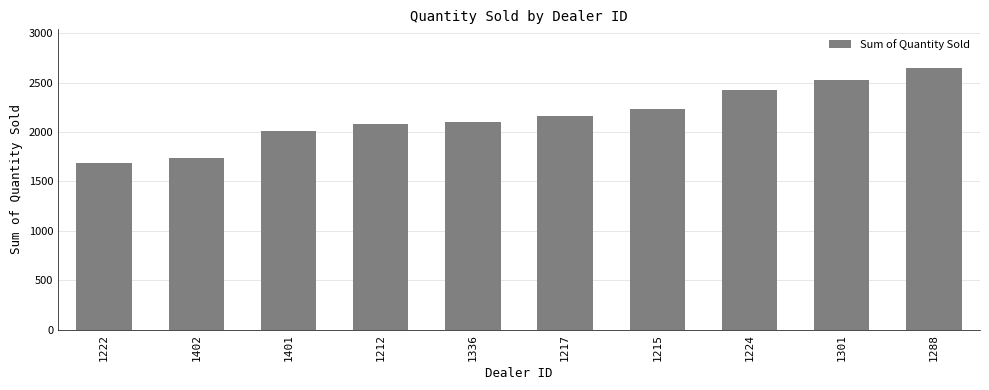

Read the value at 1301.

2523